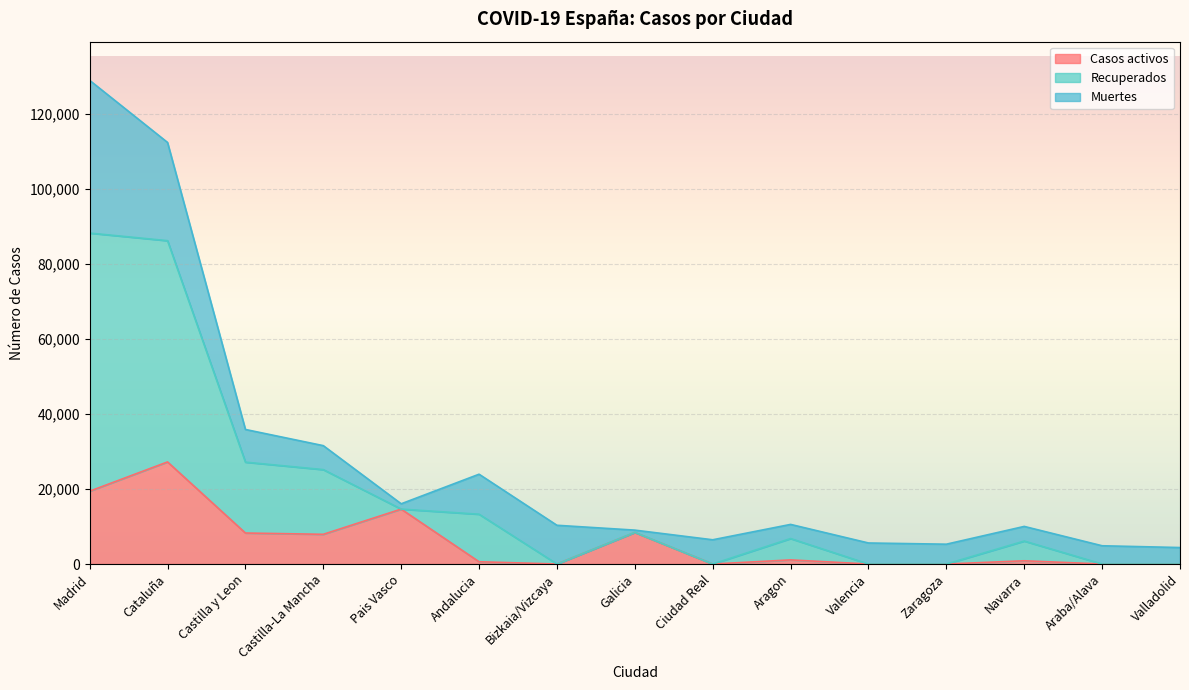

The value of Casos activos at Madrid is 31654. True or false?

False